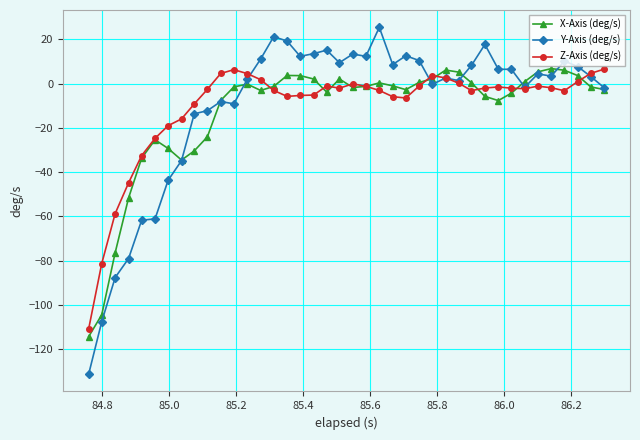

What is the value of the Y-Axis (deg/s) point at the 28th from the left?

2.5